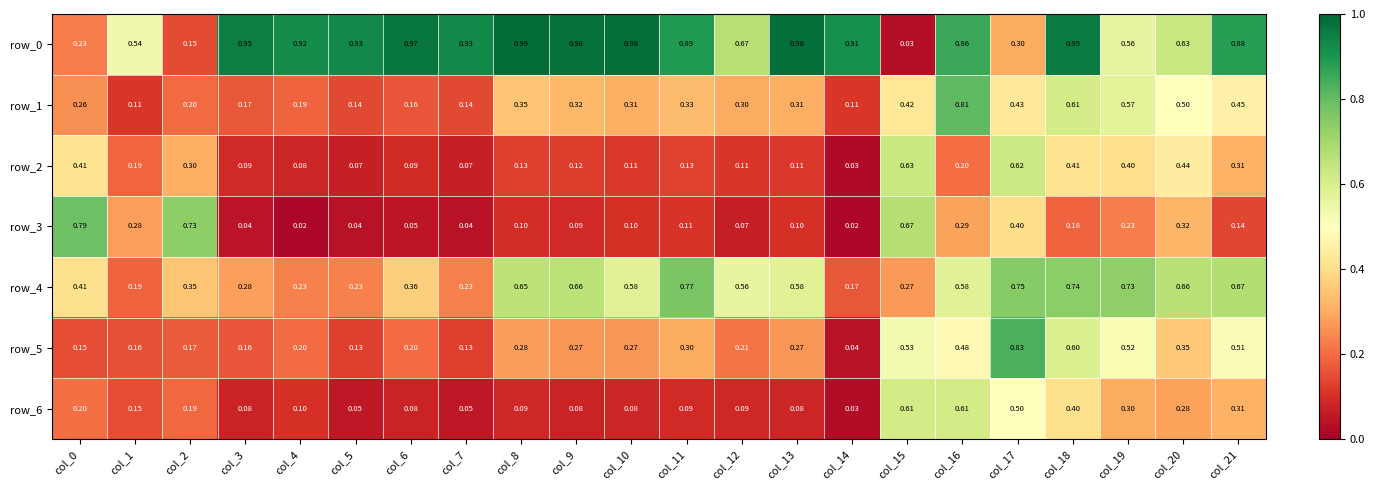

Is the value of row_1 at col_15 greater than the value of row_3 at col_20?

Yes